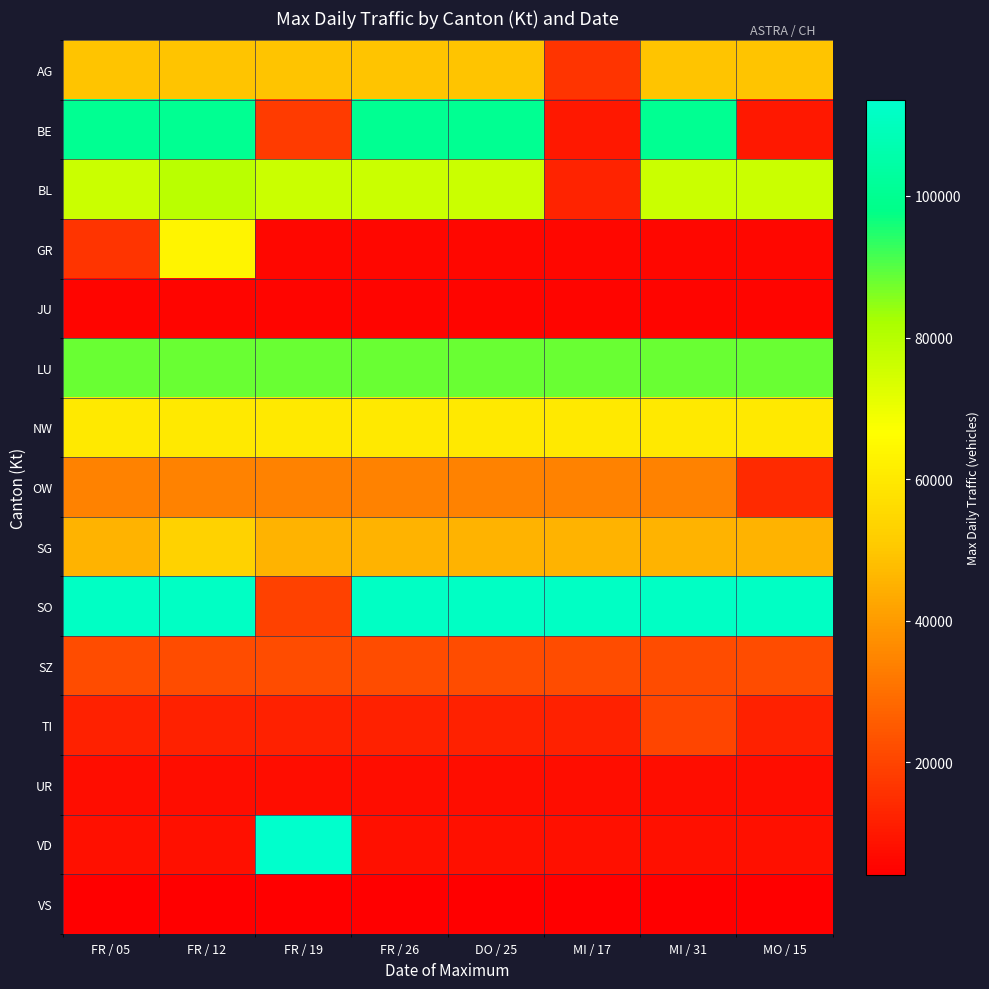

Between FR / 12 and DO / 25, which is larger?

FR / 12